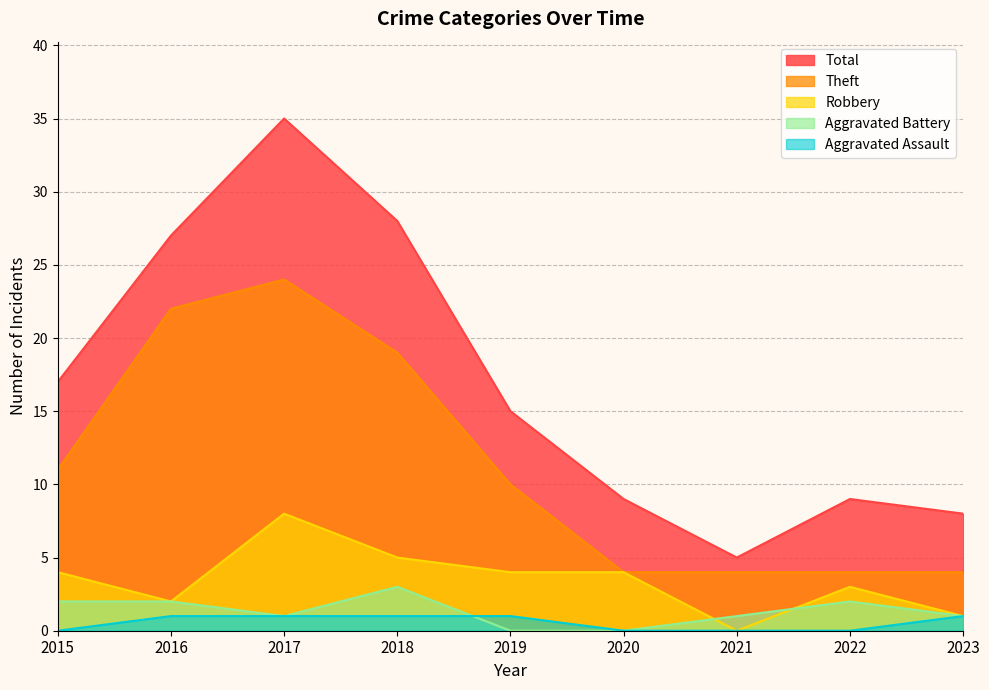

Where is the first local maximum for Aggravated Battery?

2018